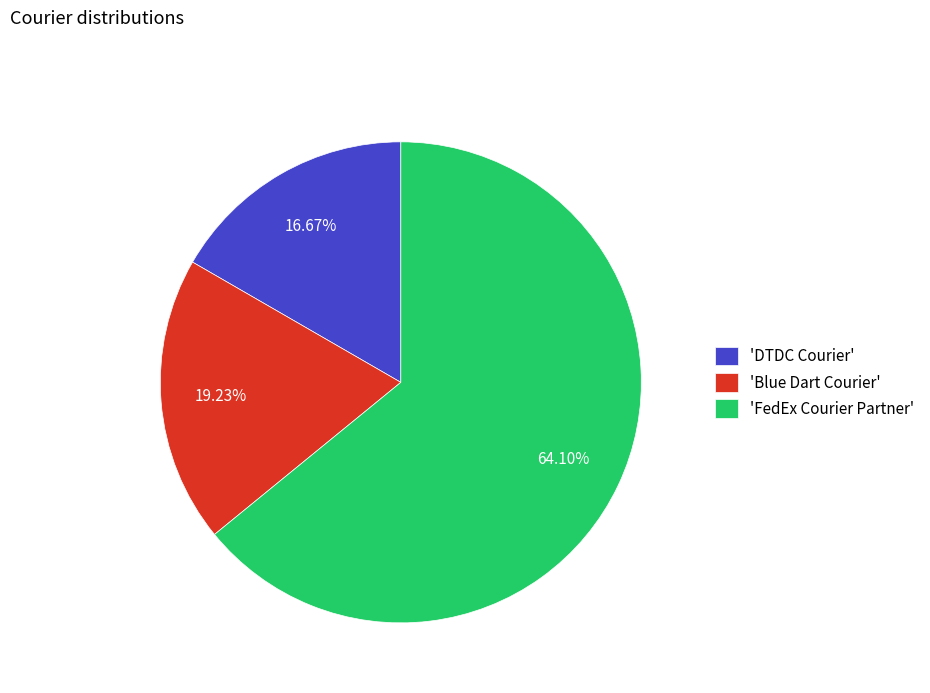

Does 'DTDC Courier' represent more than half of the total?

No